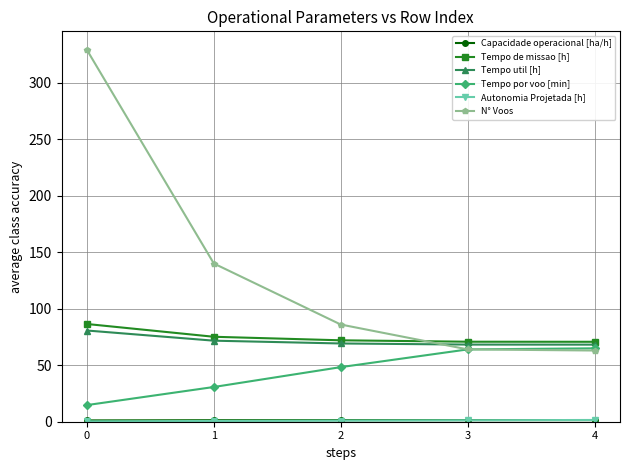

True or false: Tempo de missao [h] and N° Voos cross at least once.

True